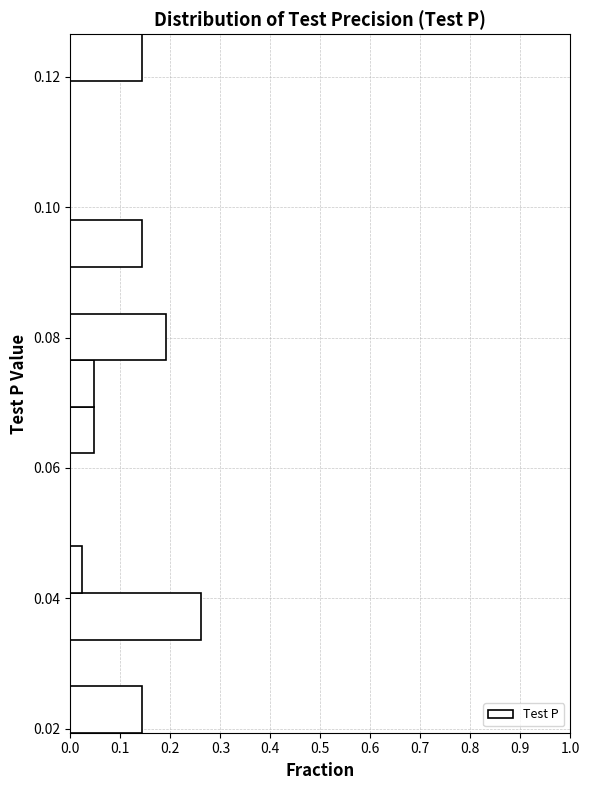

Around what value on the y-axis is the longest bar? Give the approximate position of its centre, as read against the axis.

0.038